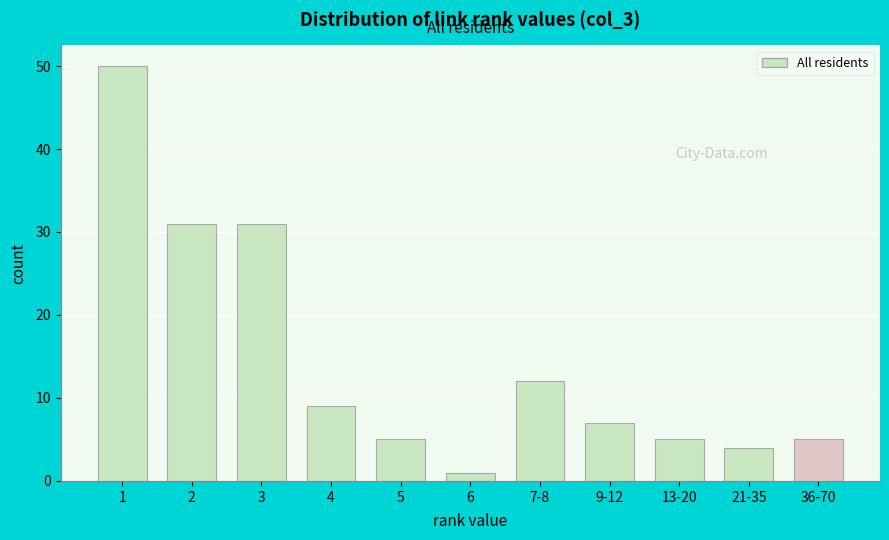

Reading left to right, transcribe all the data shown in this chart.

50	31	31	9	5	1	12	7	5	4	5